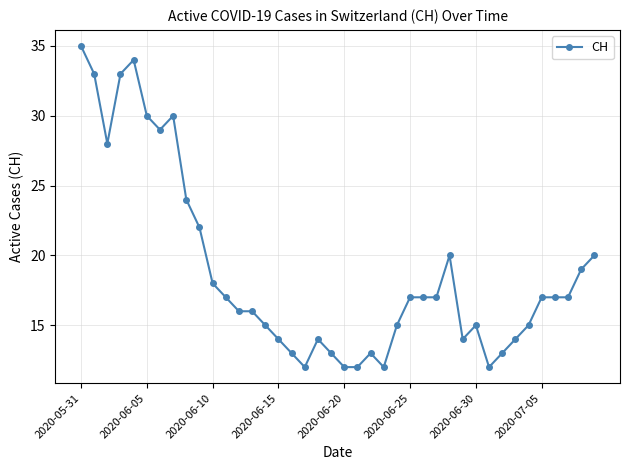

True or false: the data has more than 0 interior local peaks.

True